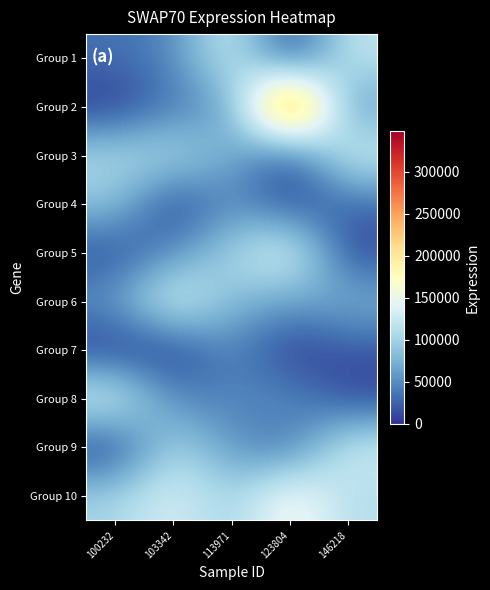

What is the greatest value displayed?

348364